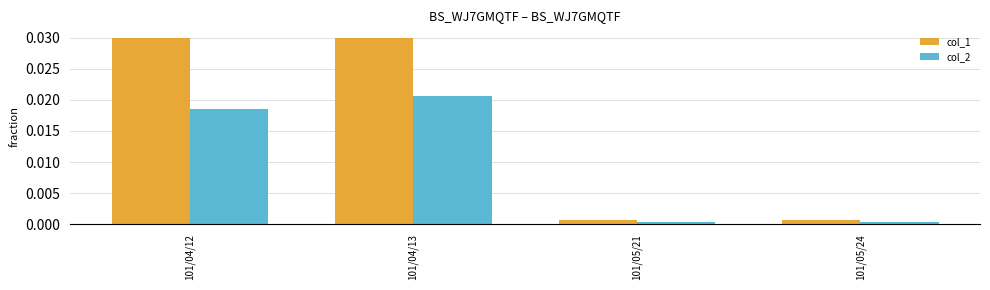

Is the value of col_1 at 101/04/12 greater than the value of col_2 at 101/05/24?

Yes